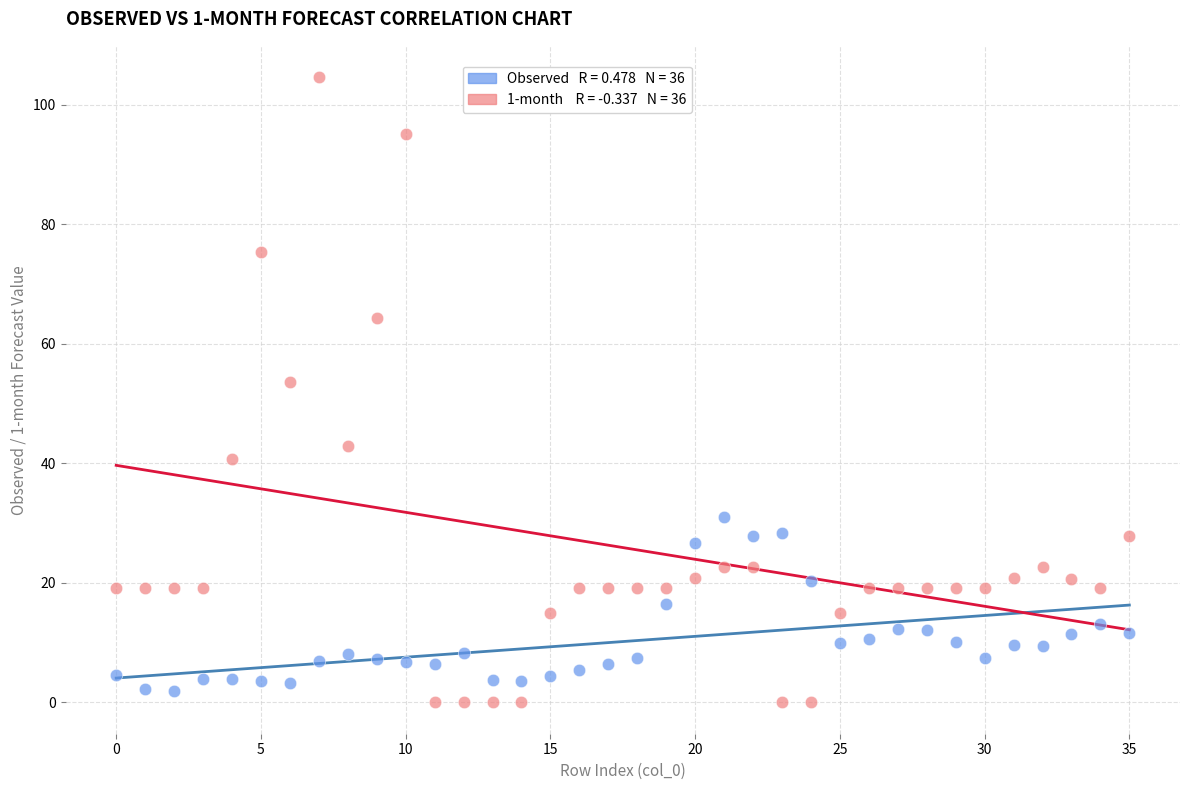

Across all series, what Y value is closest to 52?

53.5